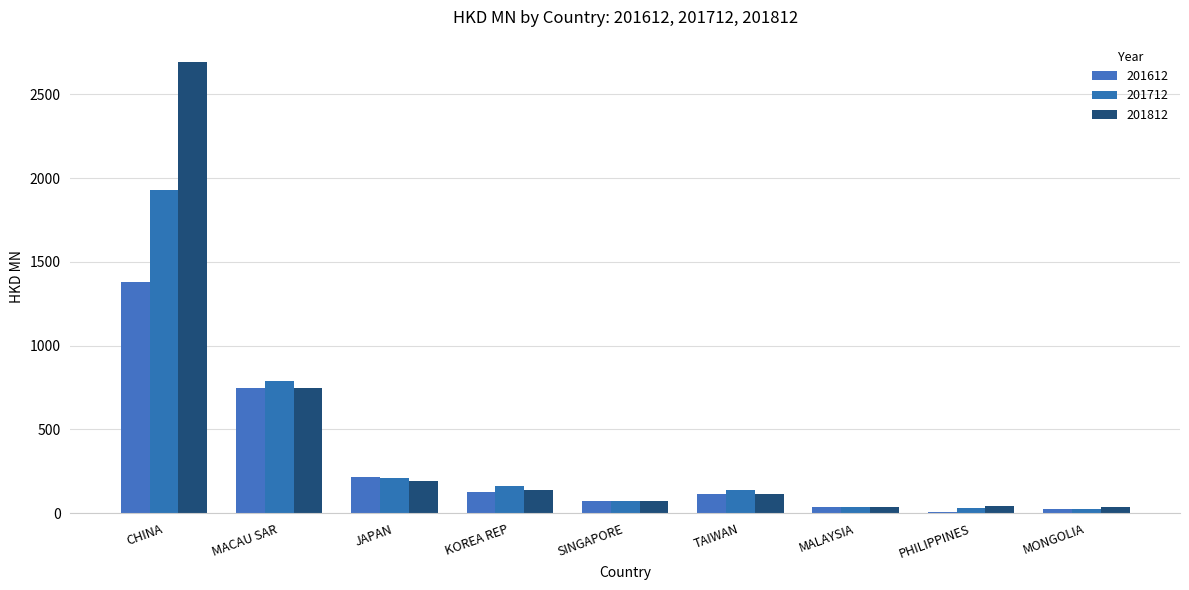

The 201612 series shows 187.9 at TAIWAN. True or false?

False